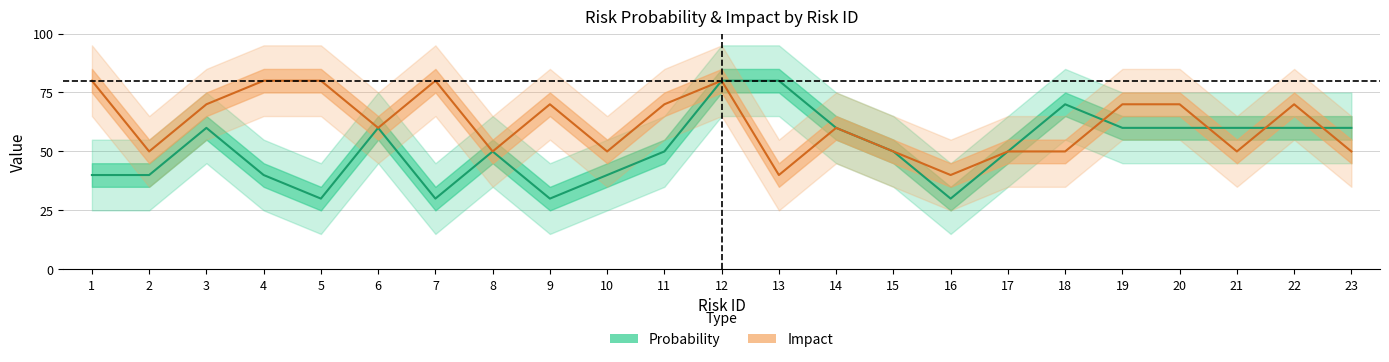

At 18, list the series in order from largest to smallest.

Probability, Impact